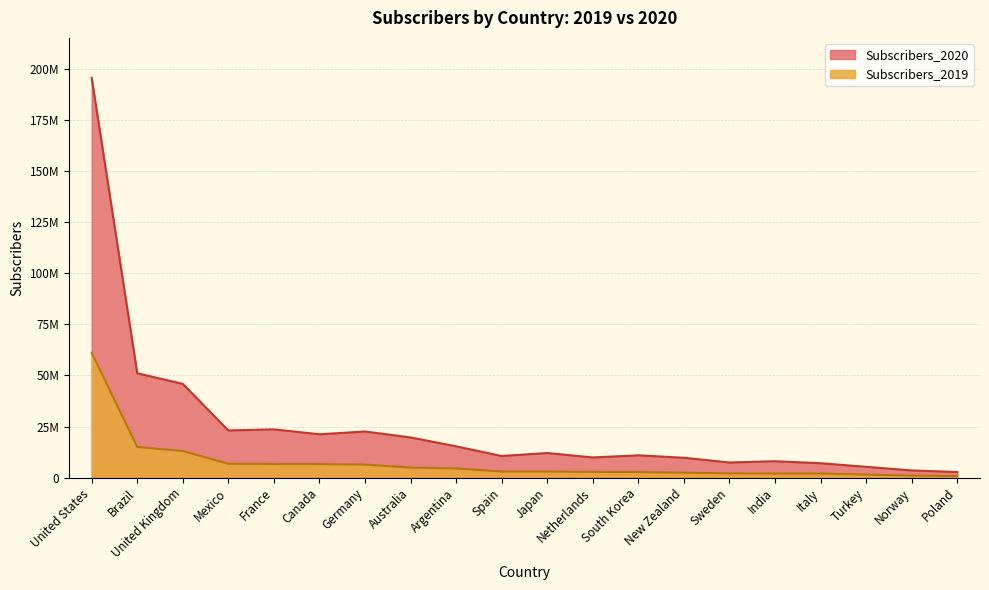

What position from the left is Argentina?

9